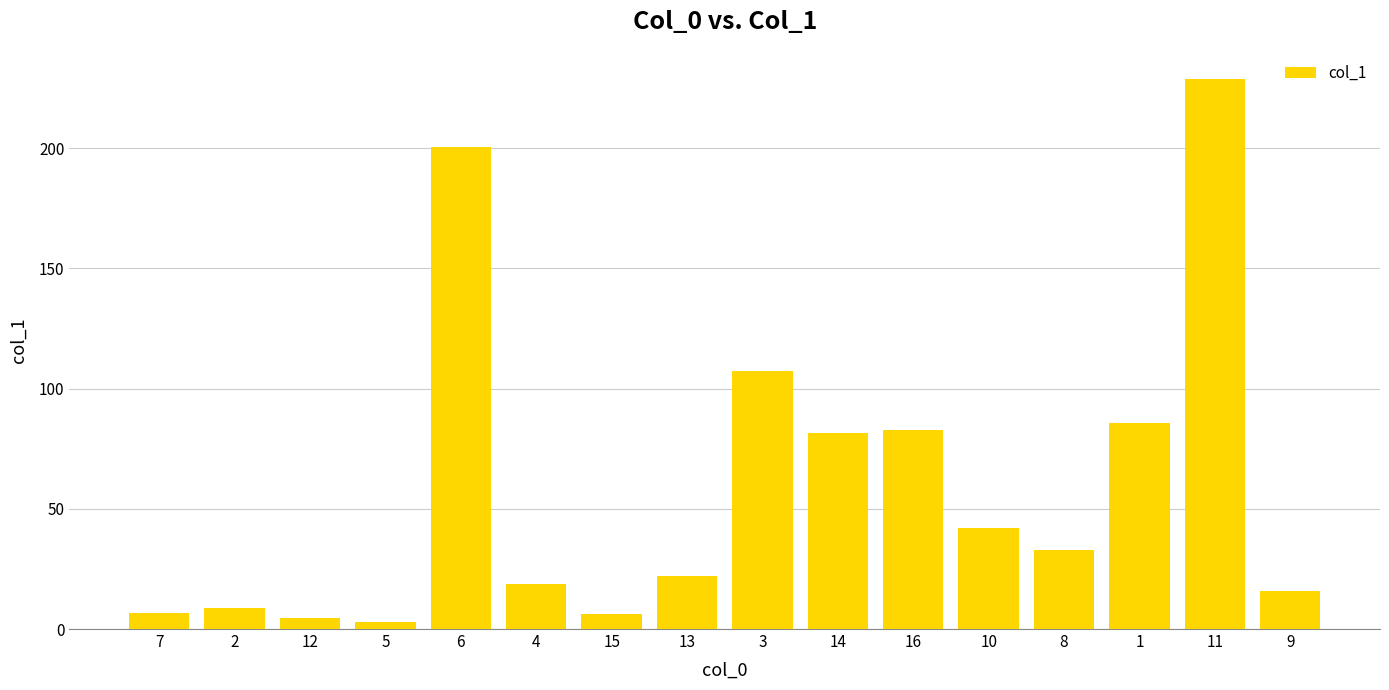

At which label does the data first exceed 32?

6